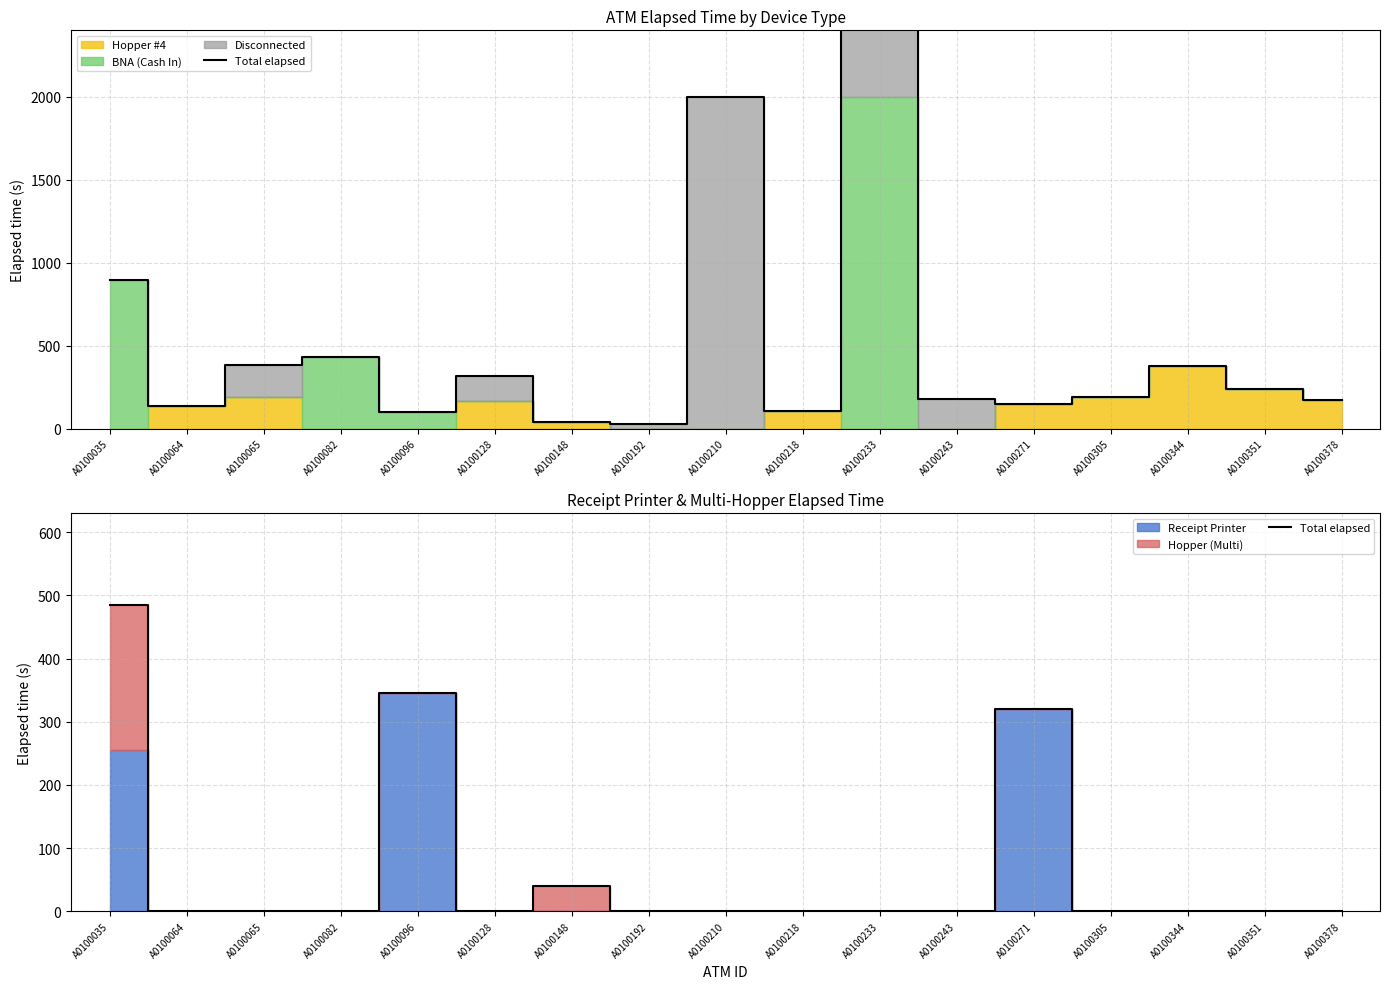

What is the difference between the second highest and minimum values?

345